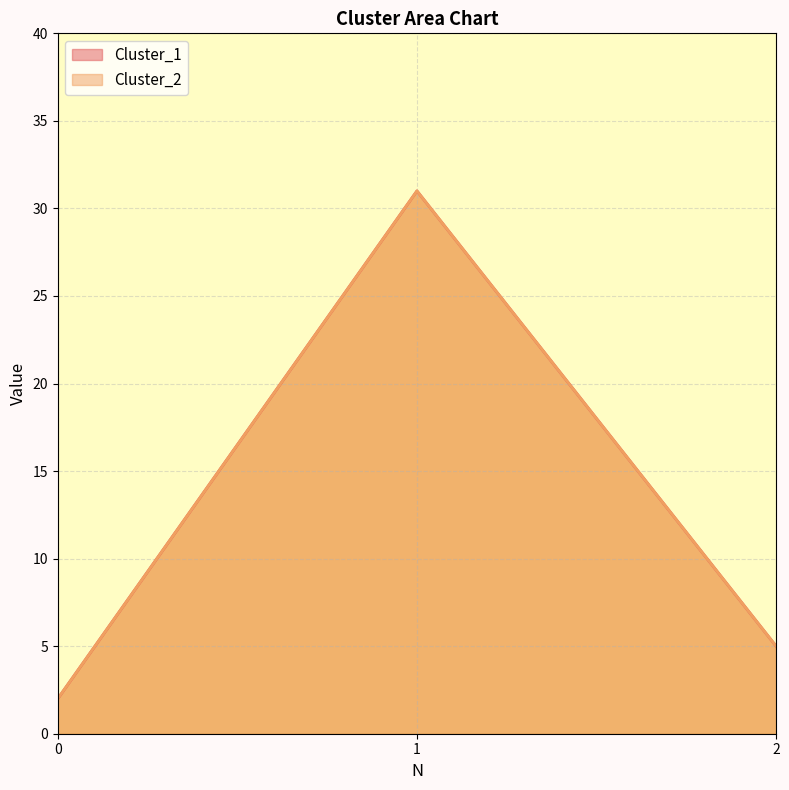

What is the greatest value displayed?

31